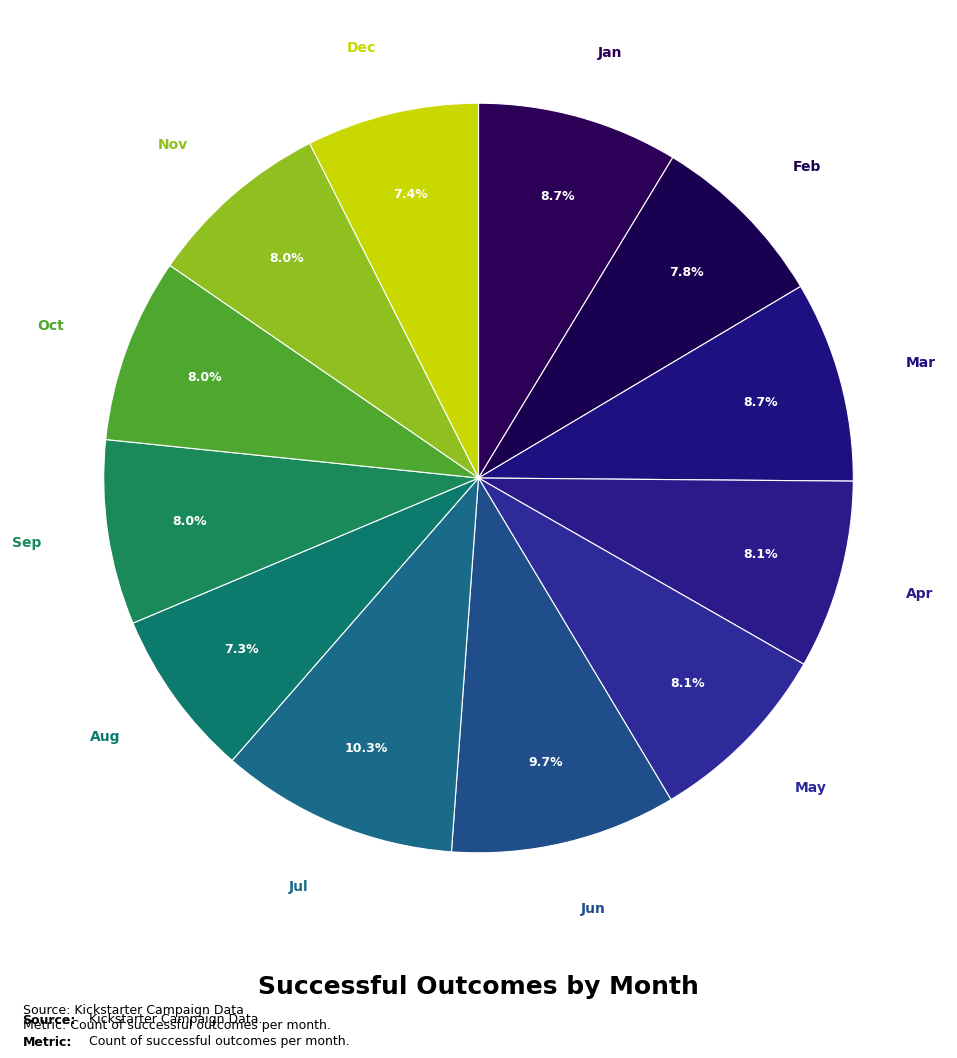

Count the number of slices in the pie.

12